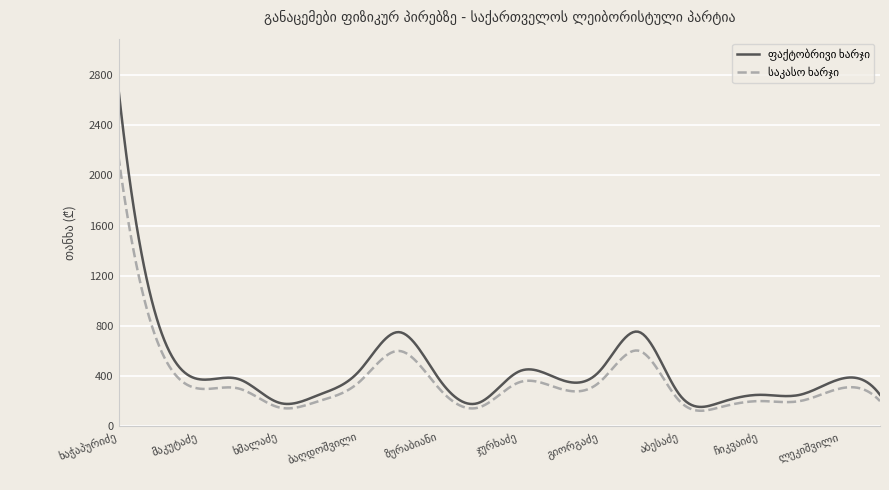

What is the greatest value displayed?

2687.5